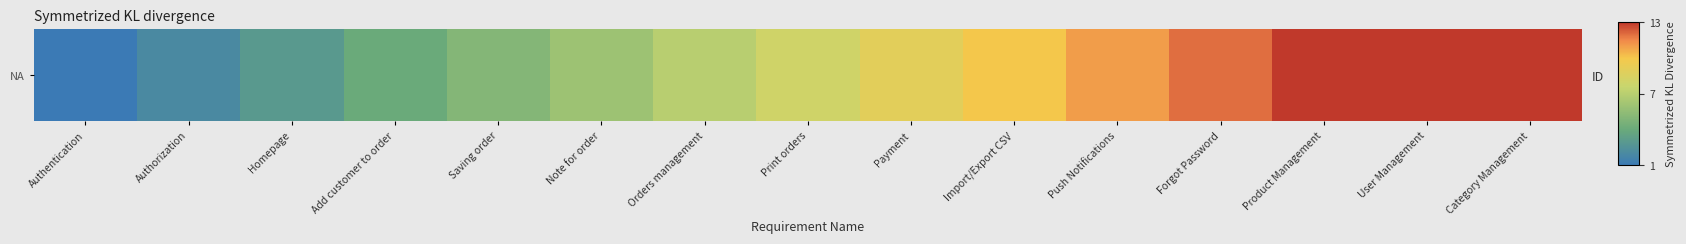

Which has a higher value, Note for order or Print orders?

Print orders